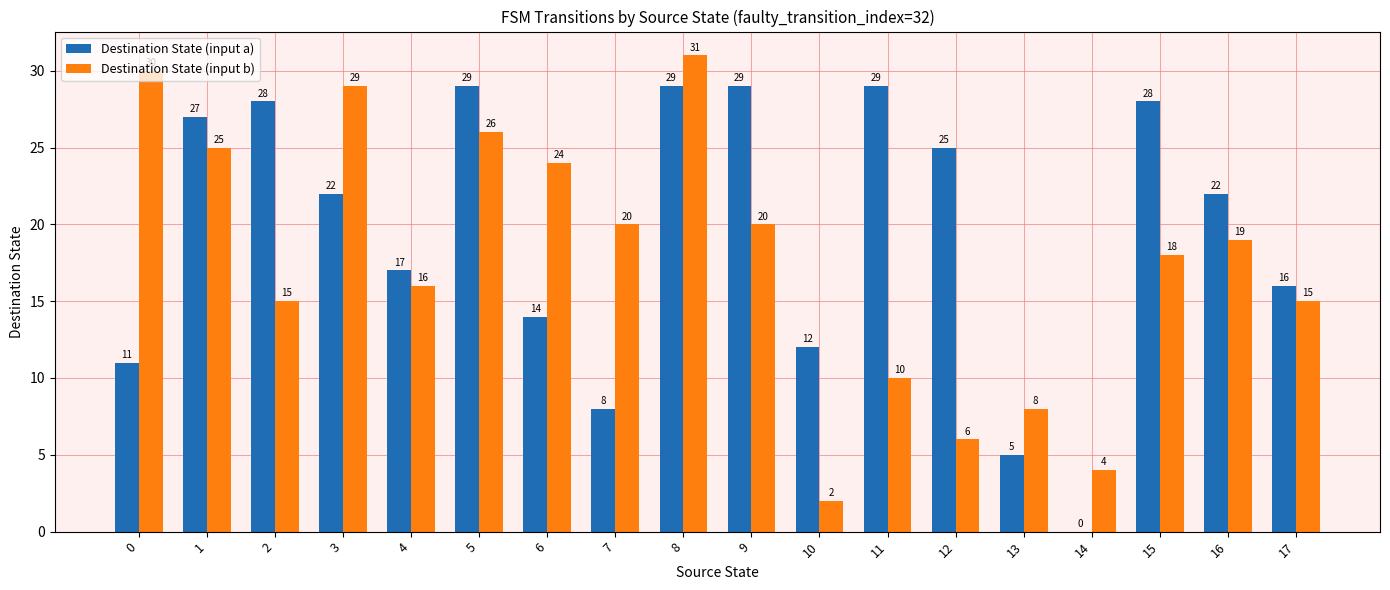

The Destination State (input a) series shows 3 at 10. True or false?

False